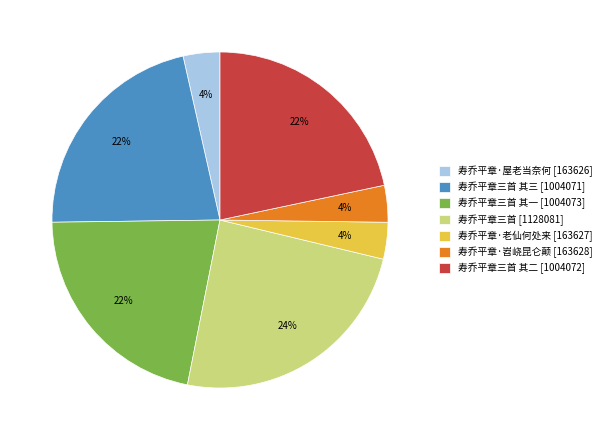

Do 寿乔平章·屋老当奈何 [163626] and 寿乔平章·老仙何处来 [163627] together represent more than half of the pie?

No